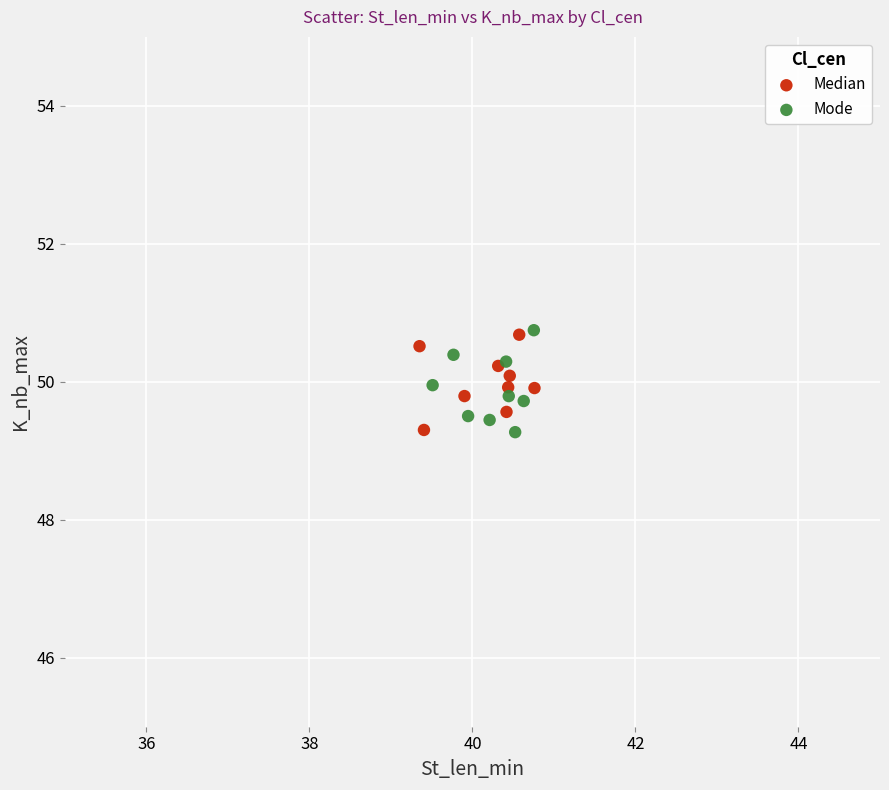

What are all the series names shown in the legend?

Median, Mode